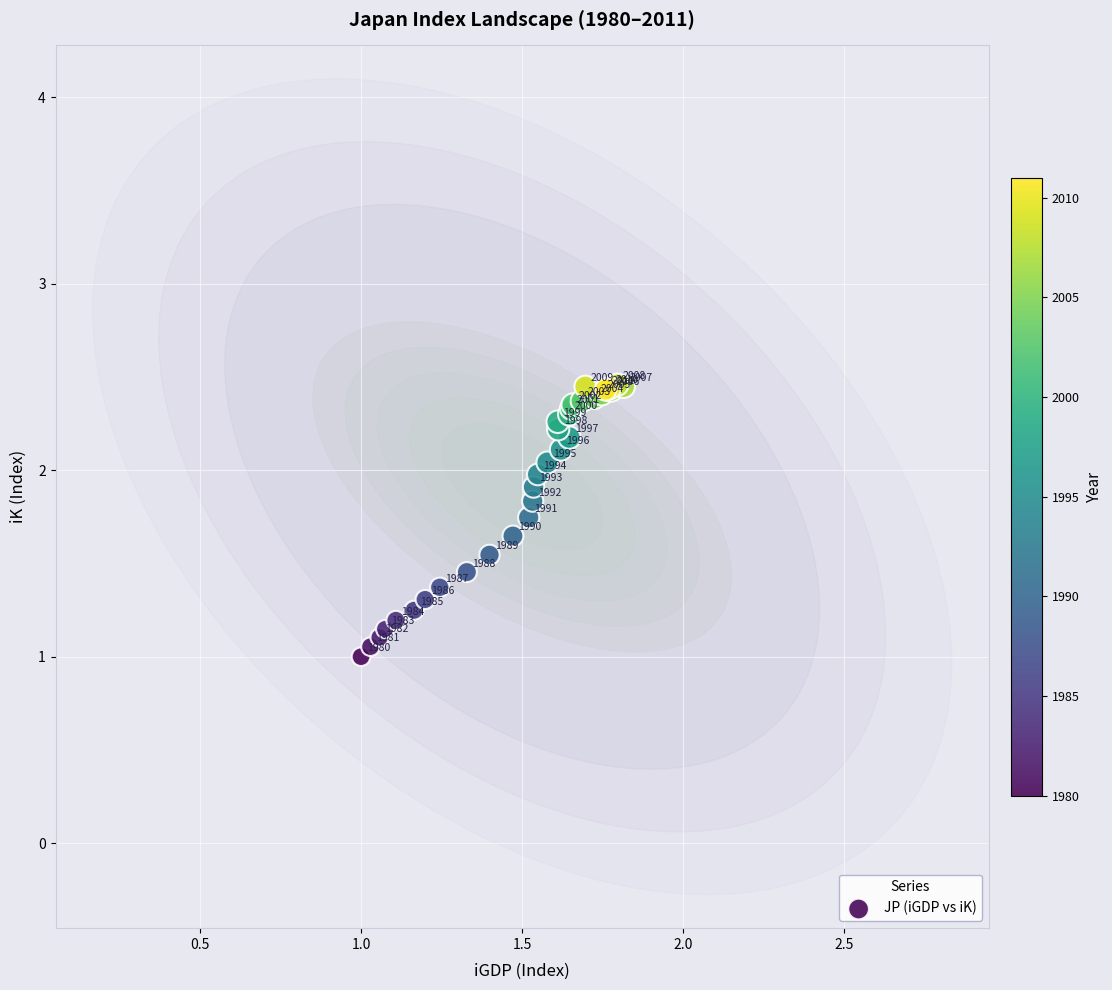

What Y value in the scatter plot is closest to 1?

1.0